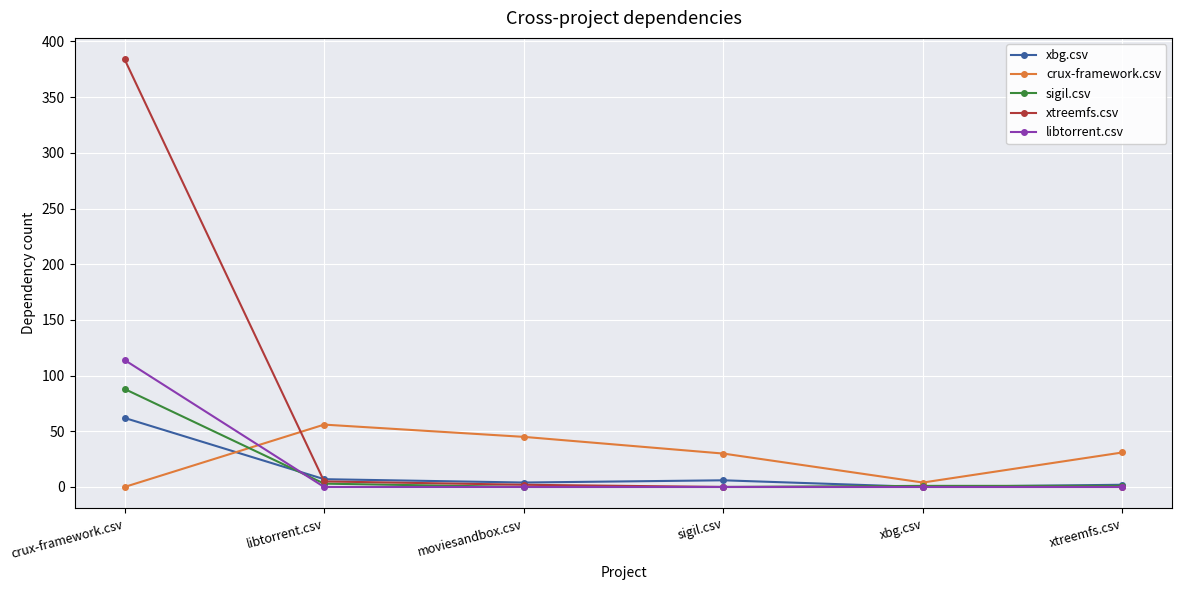

What is the label of the 2nd point from the left?

libtorrent.csv